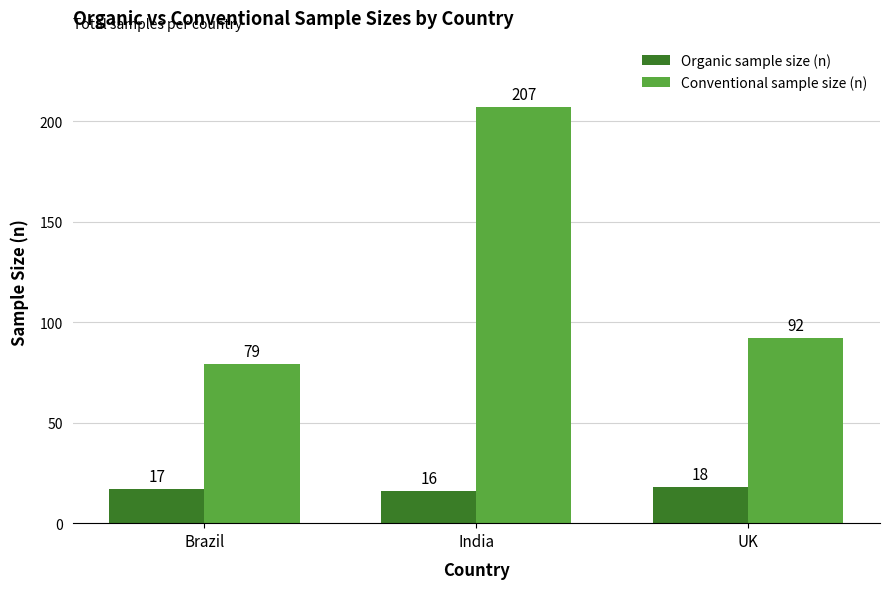

What value does the Organic sample size (n) series have at UK?

18